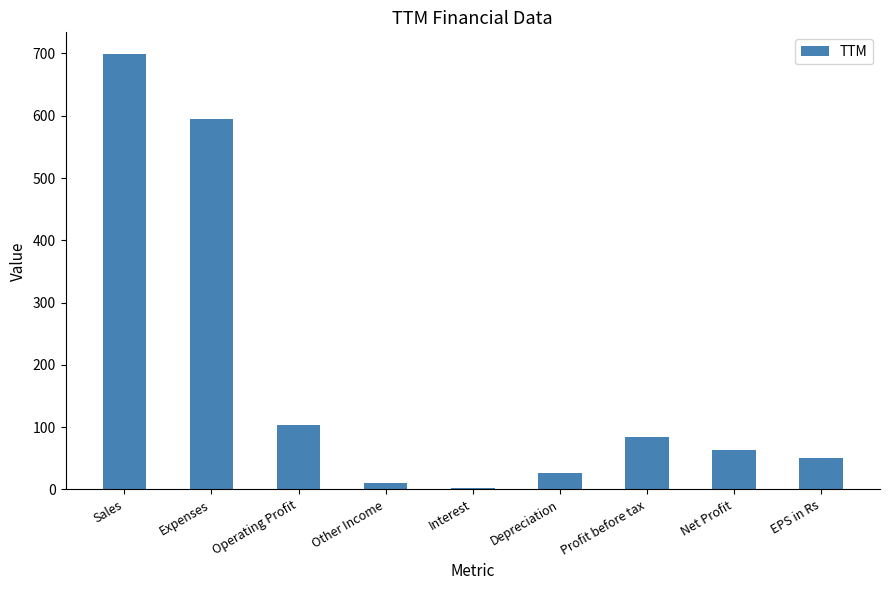

Between Profit before tax and Net Profit, which is larger?

Profit before tax